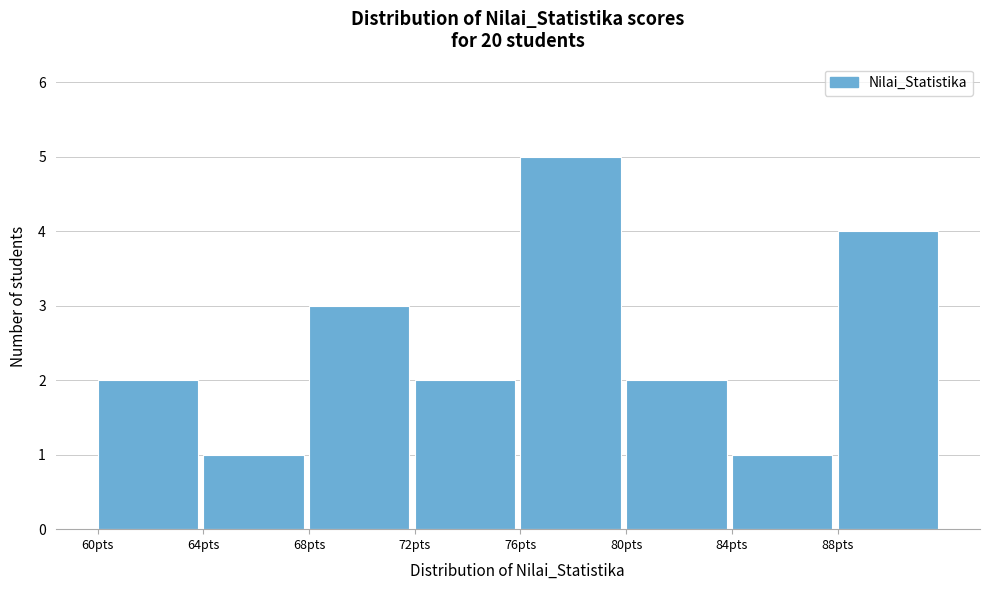

What is the height of the bar covering 88 to 92 on the x-axis? The values are not printed on the chart, so give them approximately, as read against the axis.

4